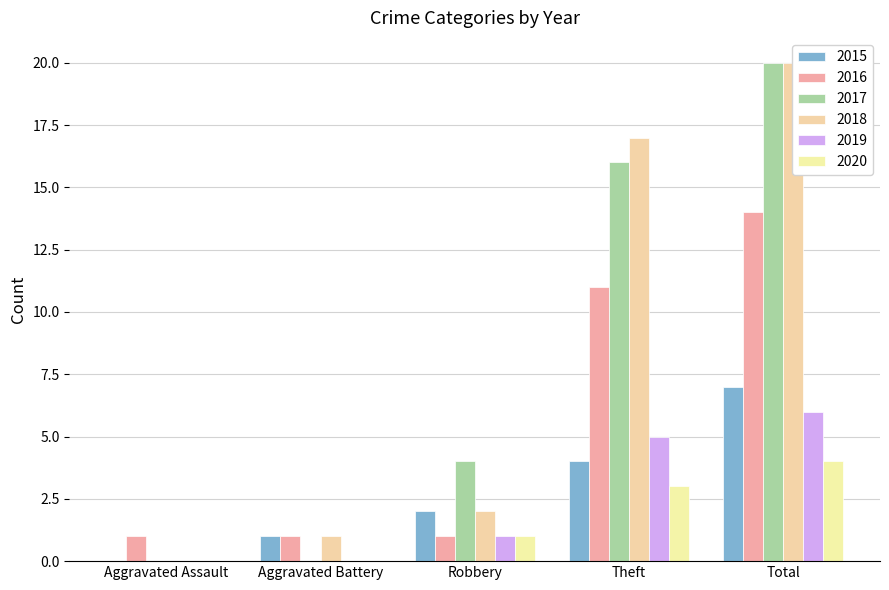

At which label does 2017 first exceed 4?

Theft